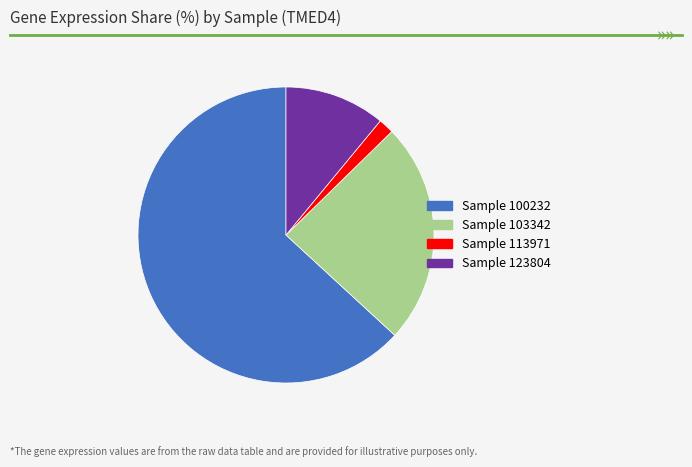

Is there a majority slice in this chart?

Yes